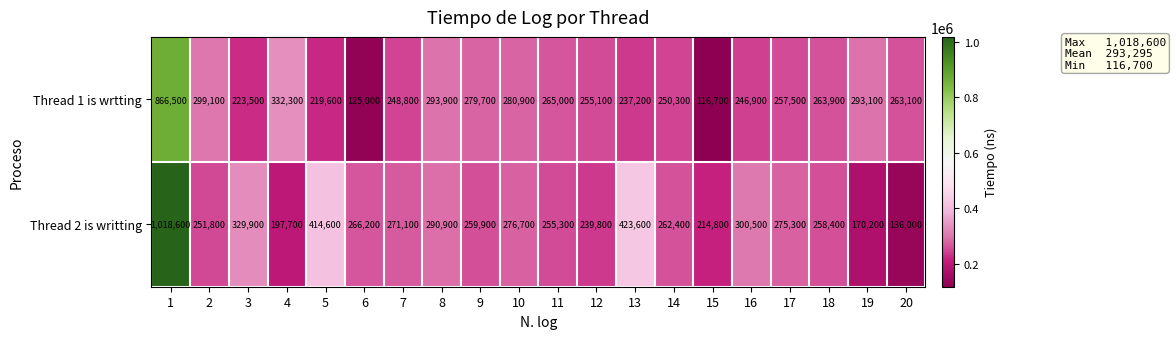

What is the approximate value of Thread 1 is wrtting at 16, to the nearest 50?

246900